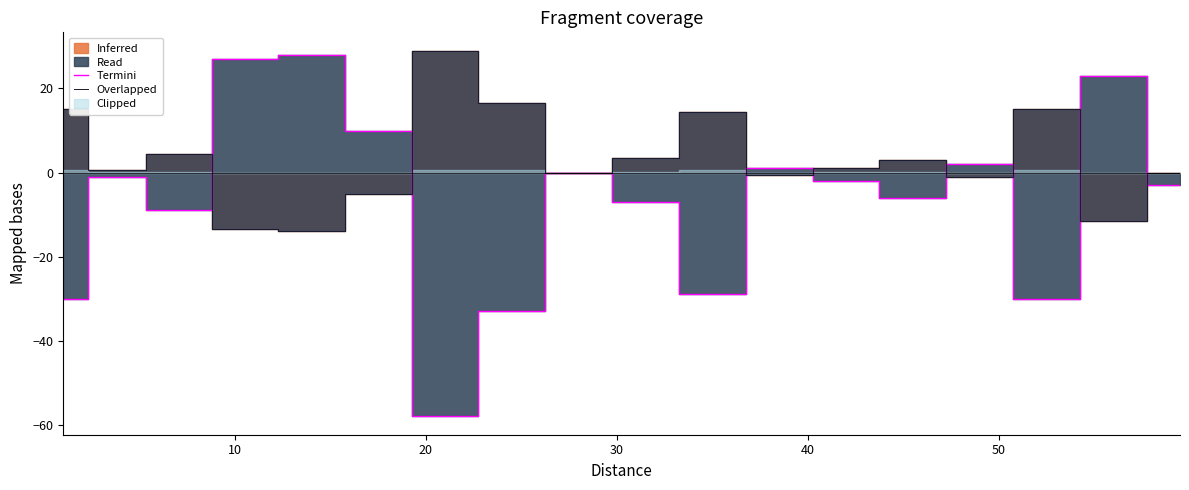

How many negative values does the Overlapped series have?

6